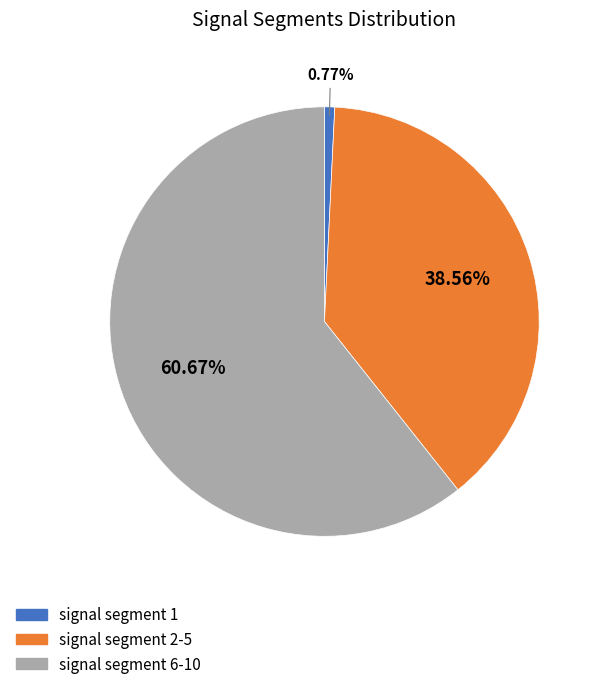

Does any single category account for the majority?

Yes